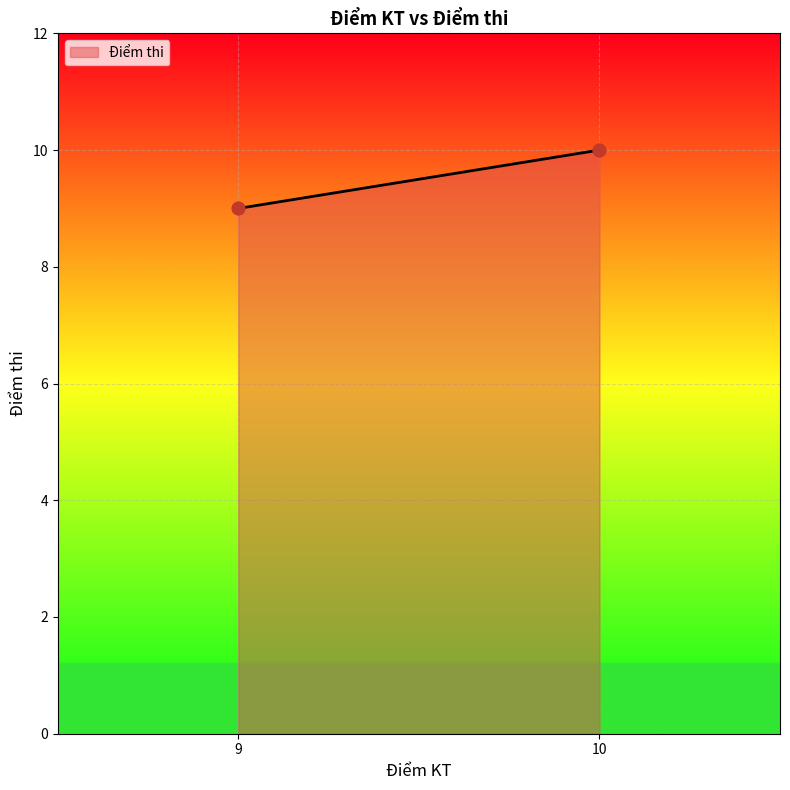

Between 9 and 9, which is larger?

9